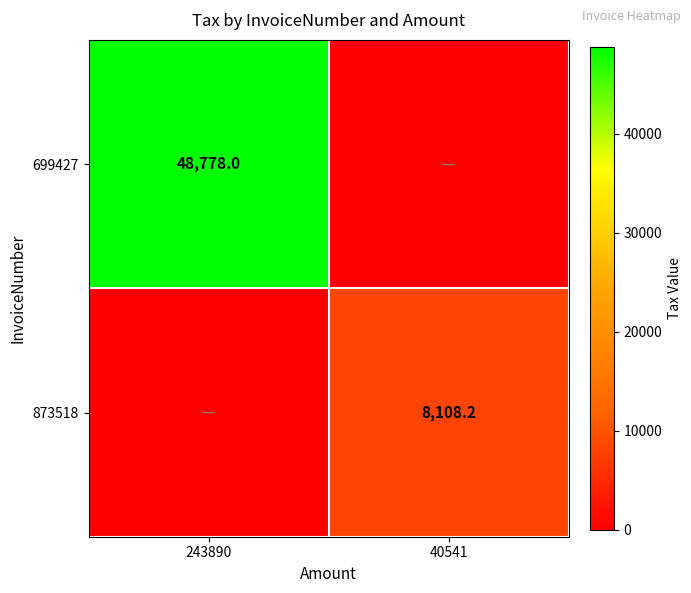

How many distinct data groups are displayed?

2